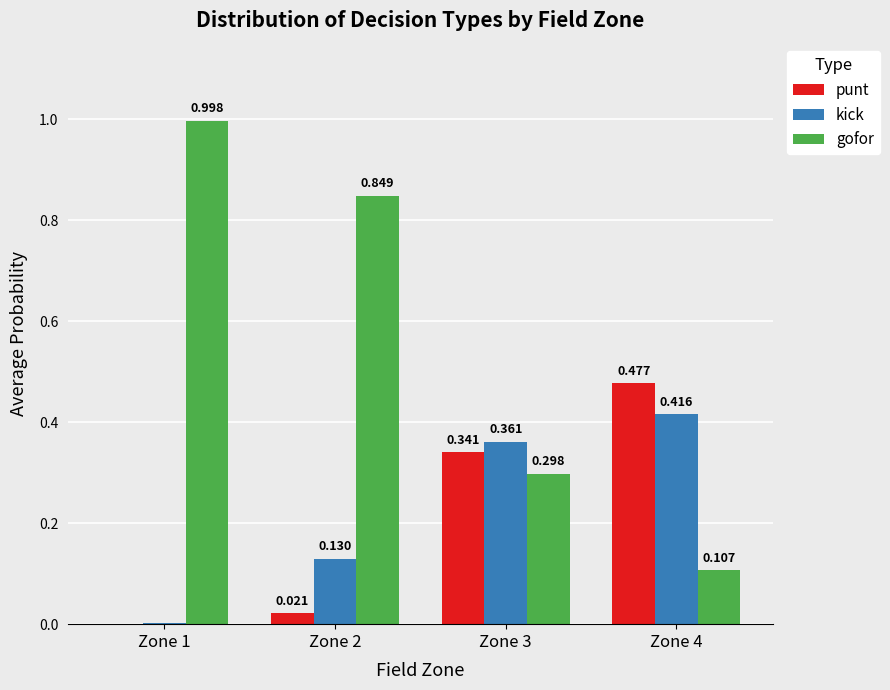

Between Zone 3 and Zone 4, which series saw the biggest shift?

gofor